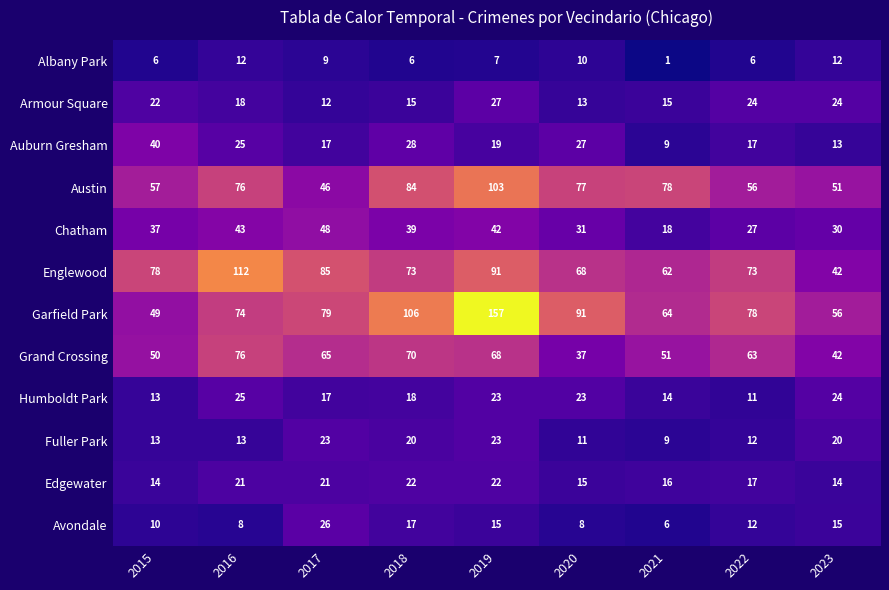

Is it true that Albany Park equals 2 at 2022?

False